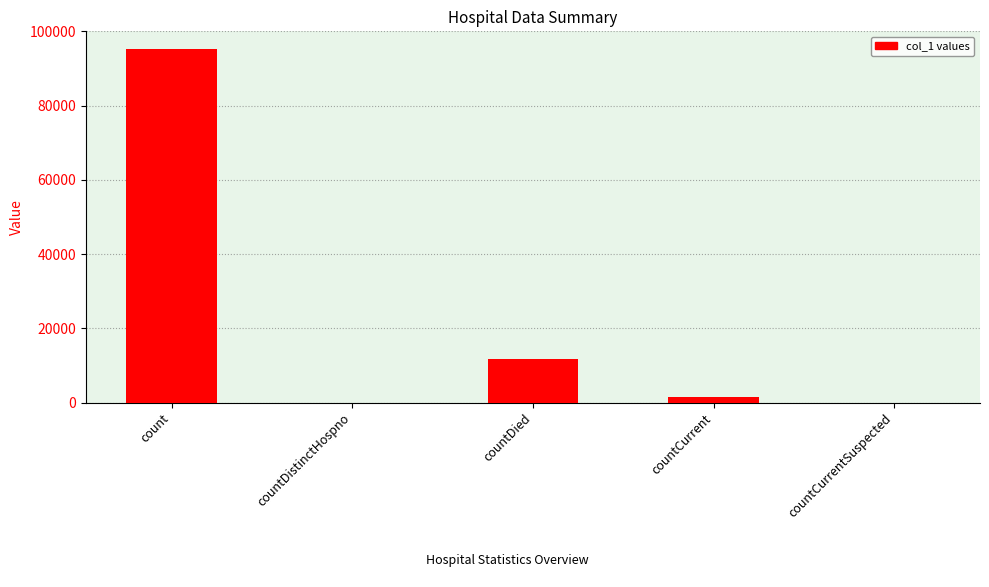

Reading left to right, transcribe all the data shown in this chart.

count=95247	countDistinctHospno=0	countDied=11815	countCurrent=1376	countCurrentSuspected=0